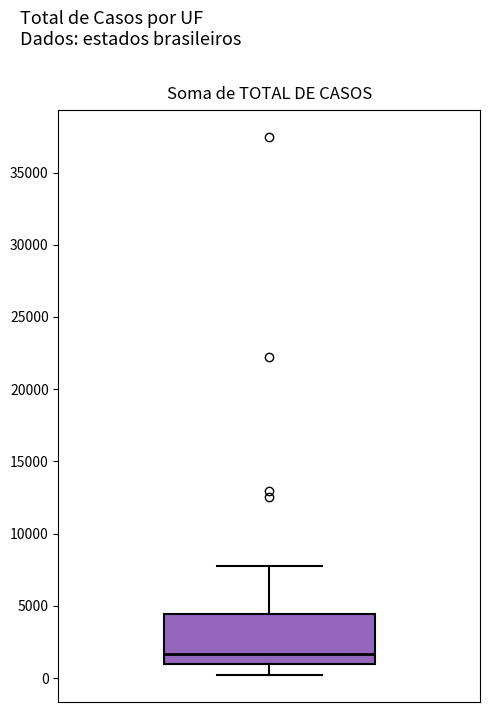

Read this box plot against the y-axis: the position of the median line, the range covered by the box, and the ends of both whiskers. The values are not printed on the chart, so give them approximately, as read against the axis.

median 1500, box 1000 to 4500, whiskers 0 to 8000